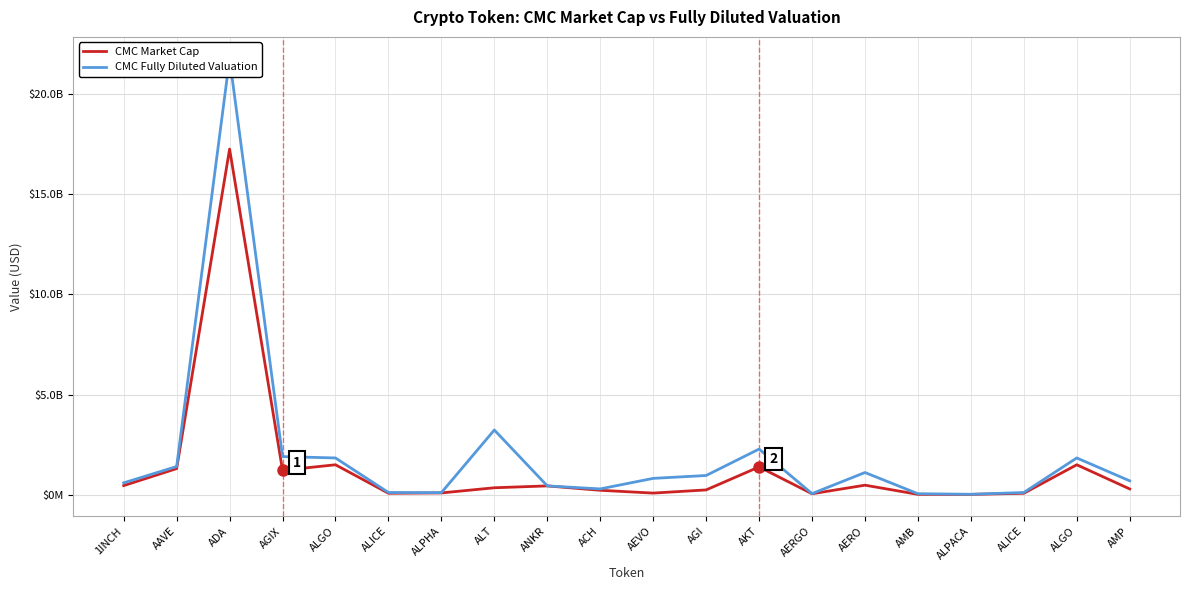

What is the approximate value of CMC Fully Diluted Valuation at ALGO, to the nearest 100?

1841673100